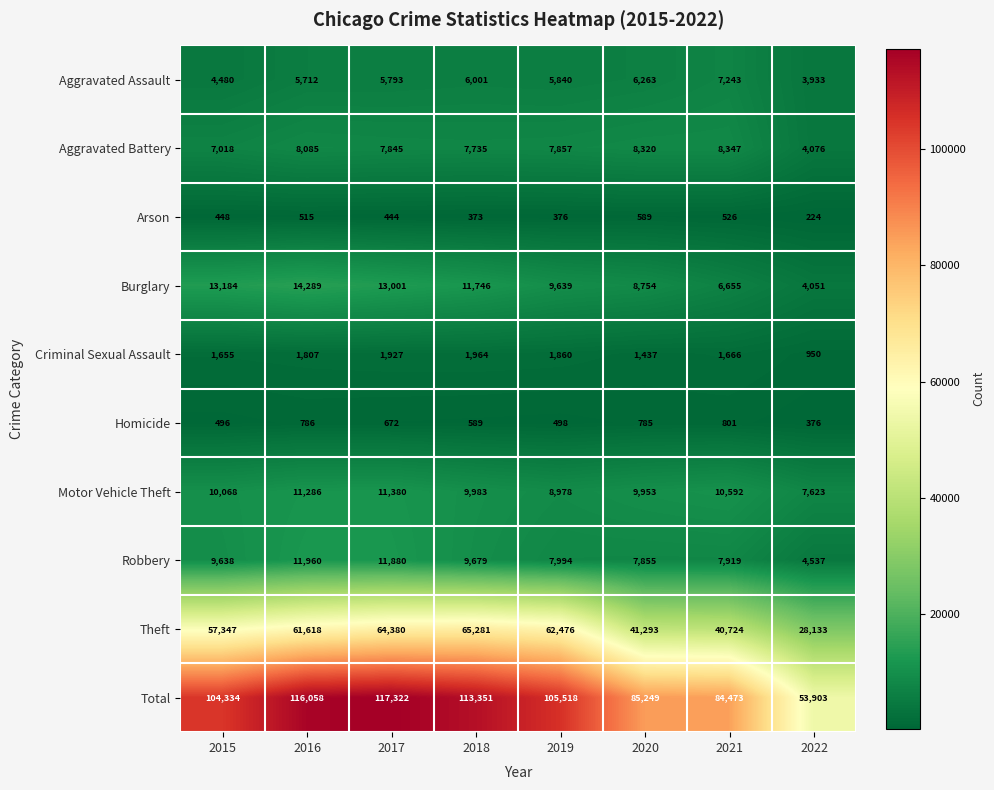

Which series has the widest spread of values?

Total